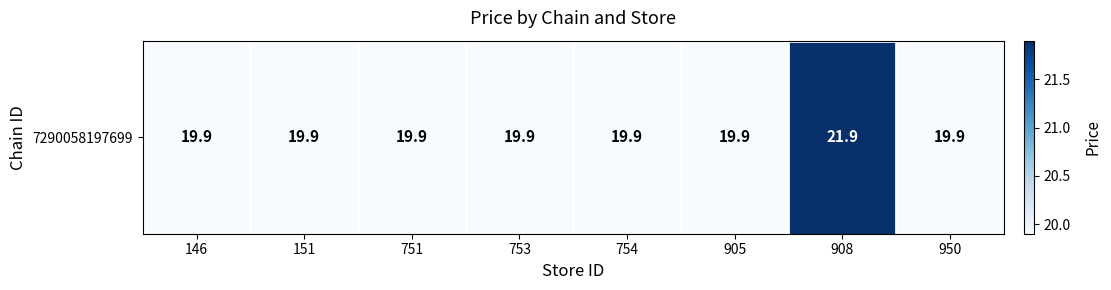

The chart shows a value of 19.9 at 754. True or false?

True